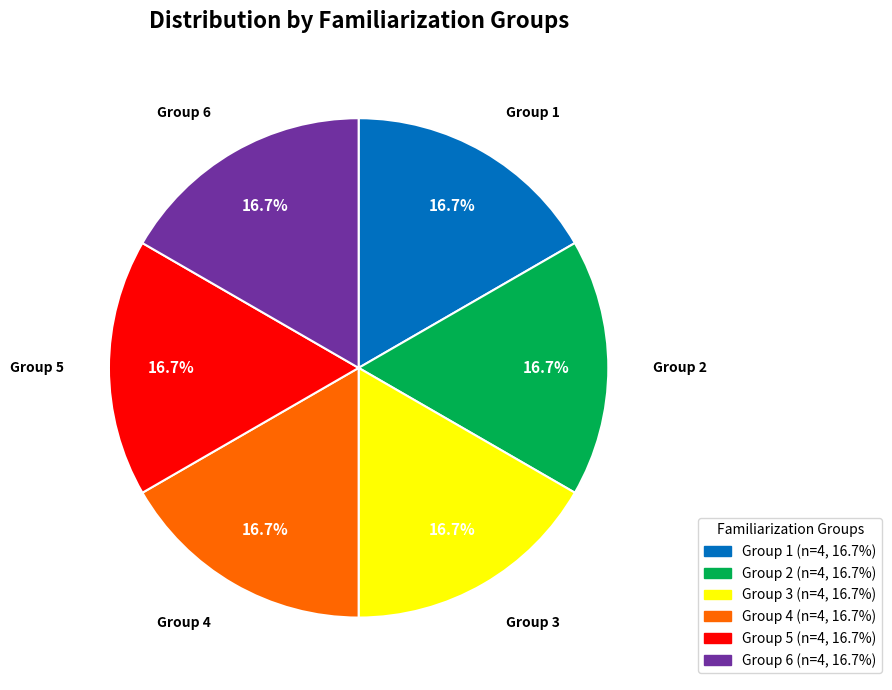

Does any single category account for the majority?

No